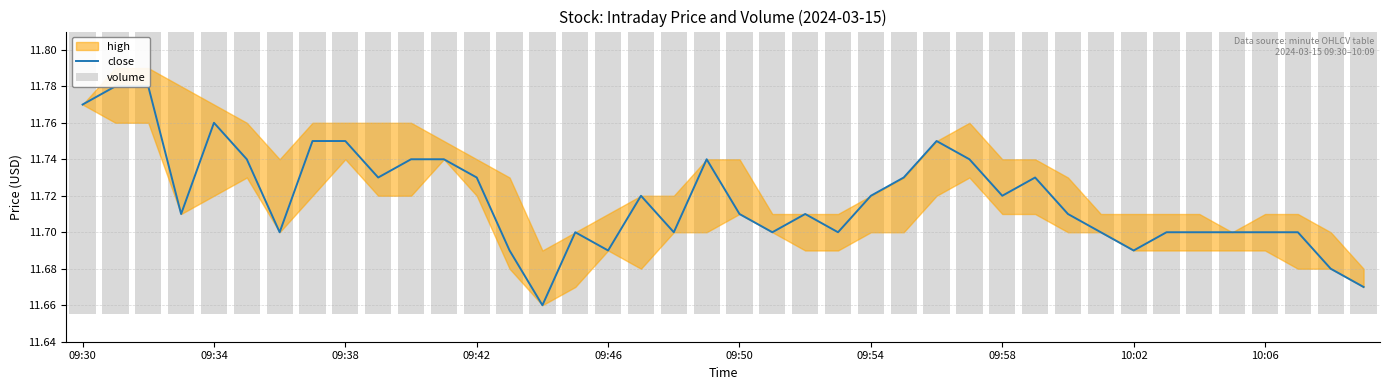

Count the number of categories in the chart.

40